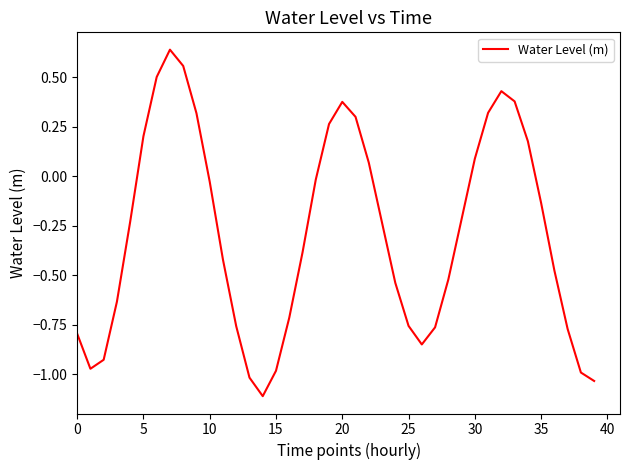

How many lines are shown in the chart?

1